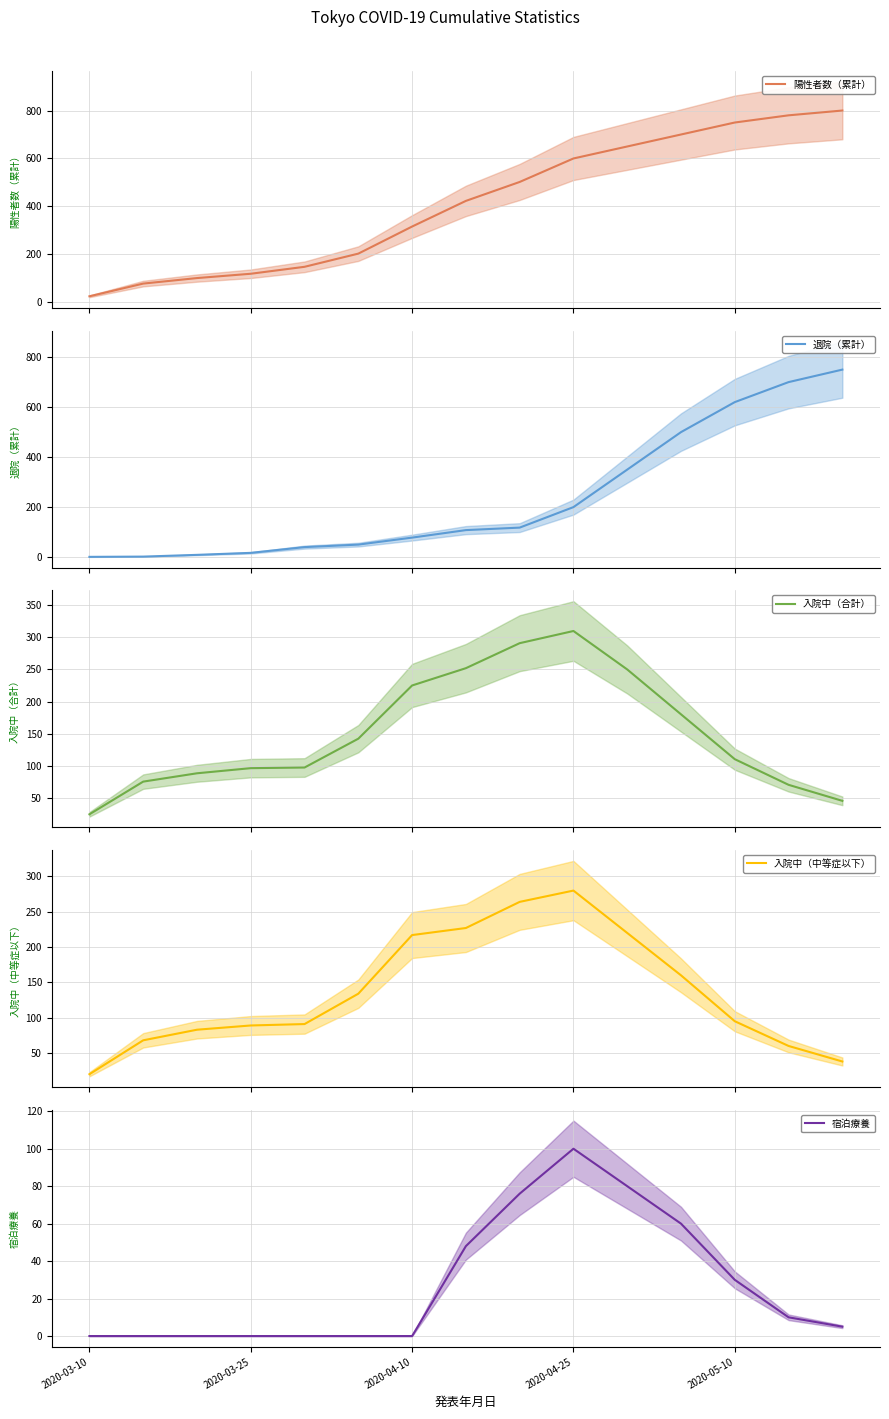

What is the value of the 退院（累計） point at the 3rd from the left?

9